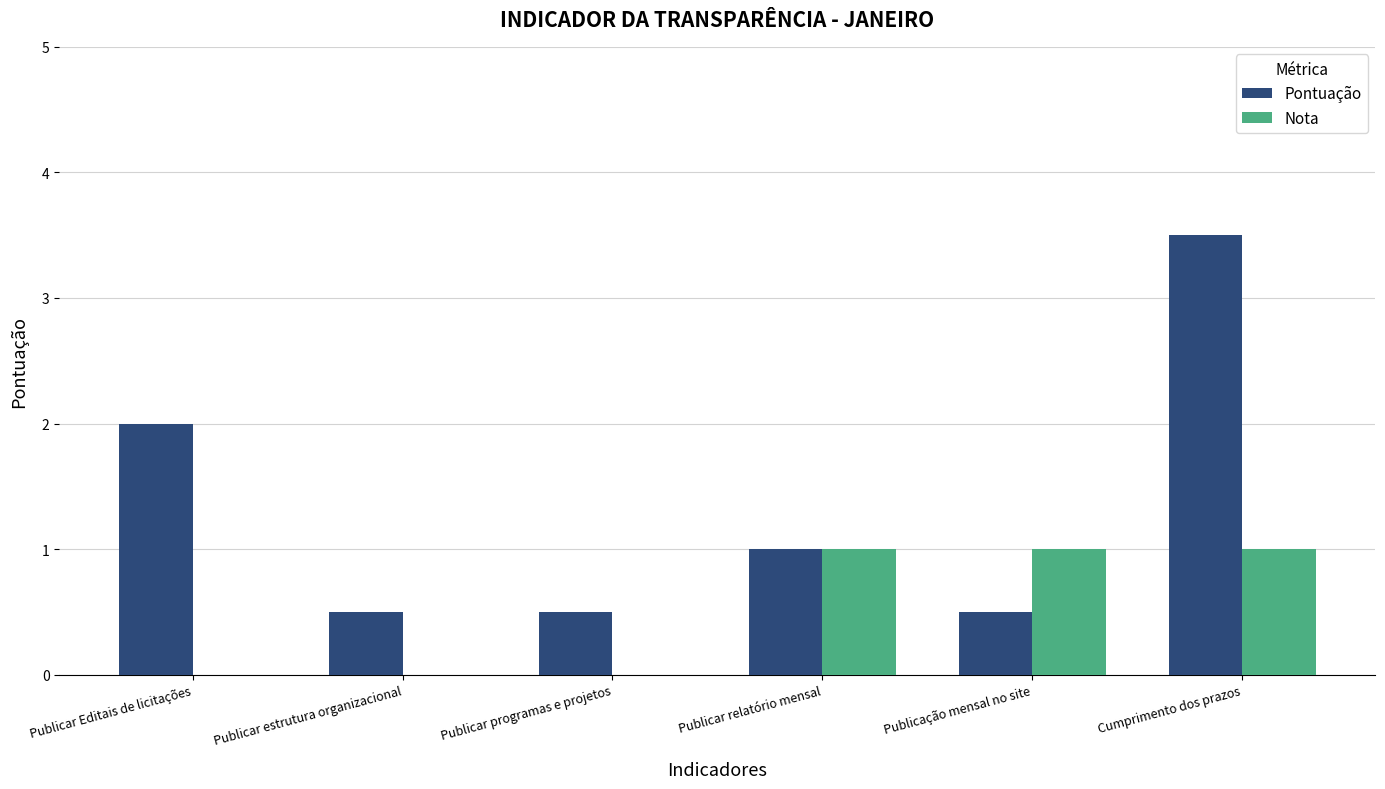

What is the sum of all Nota values?

3.0